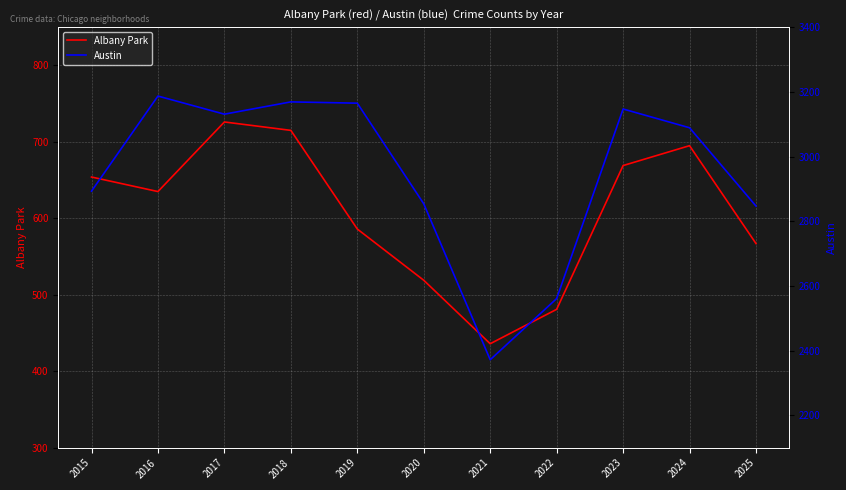

Reading left to right, list all the values displayed in this chart.

Albany Park: 654	635	726	715	586	519	436	481	669	695	567
Austin: 2893	3187	3131	3169	3165	2854	2372	2561	3147	3089	2847